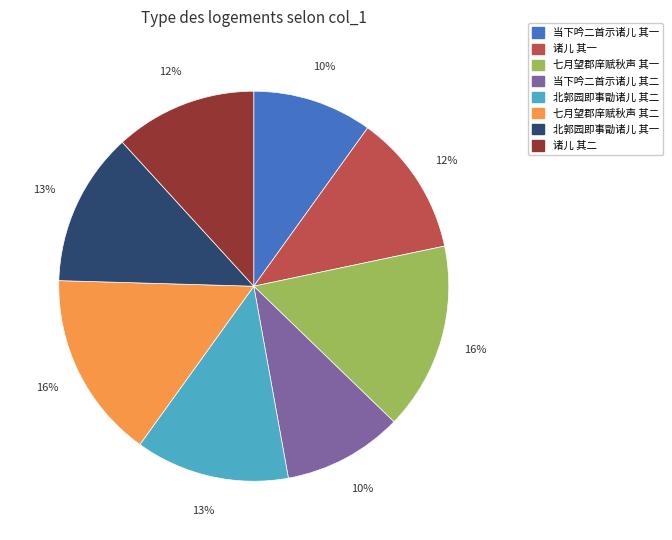

How many segments does this pie chart have?

8